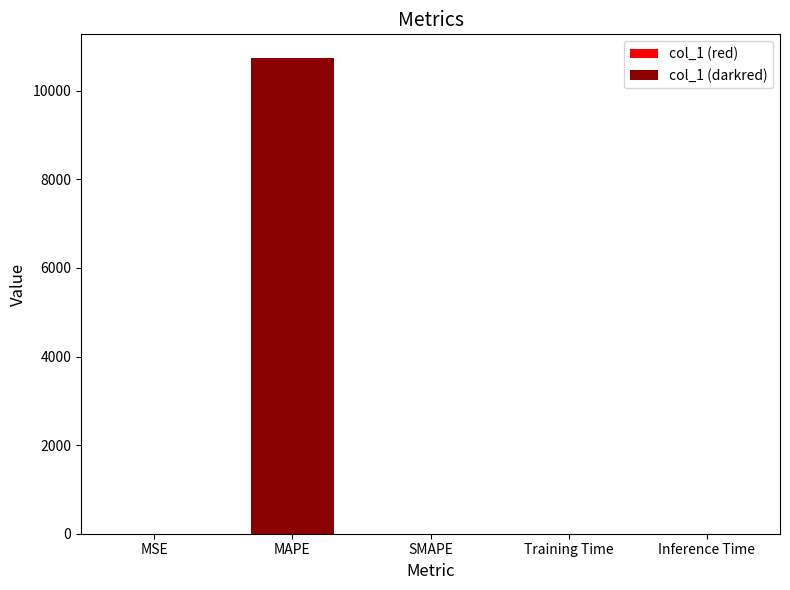

Is it true that the value at SMAPE is -6771.6?

False